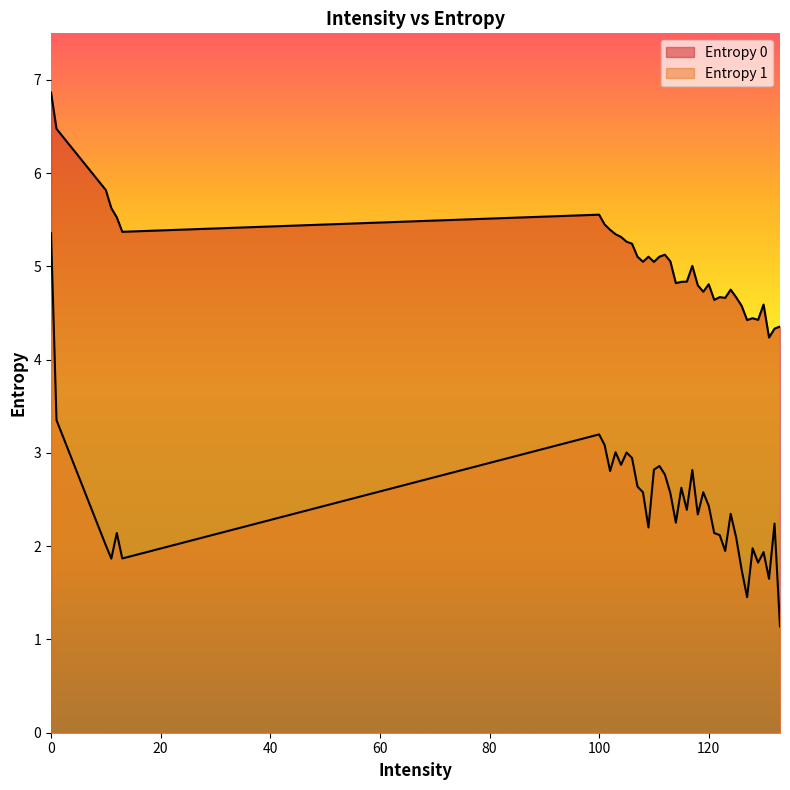

Where is the first local minimum for Entropy 0?

13